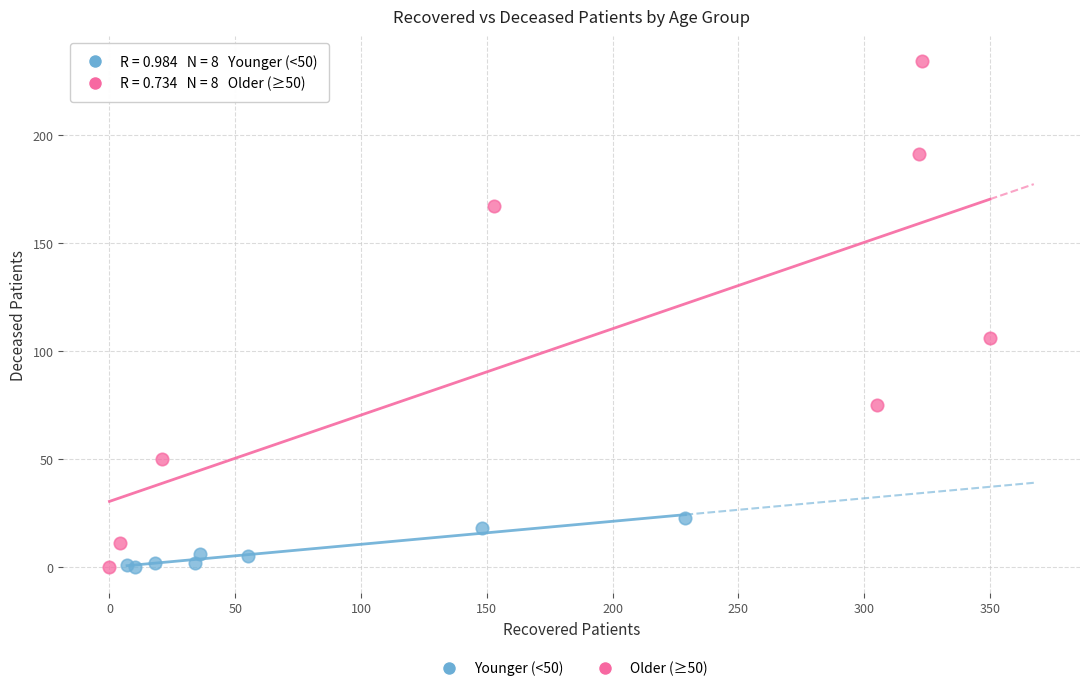

Which series contains the highest Y value?

Older (≥50)